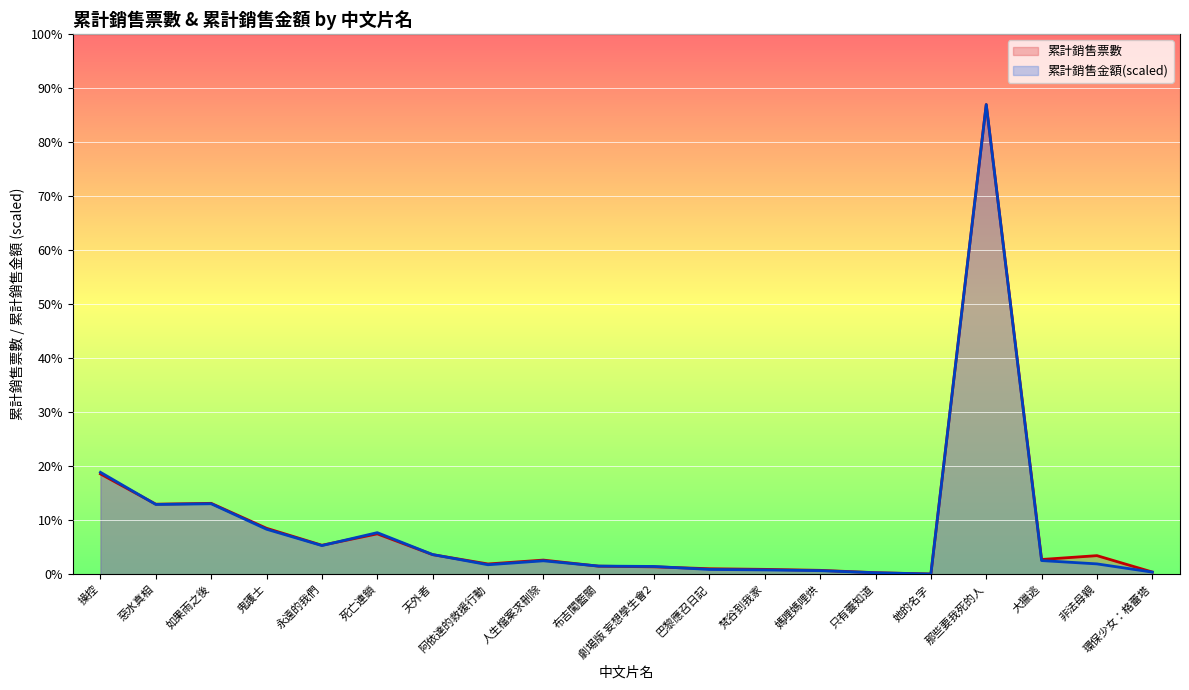

How many interior local peaks does the 累計銷售金額 series have?

4